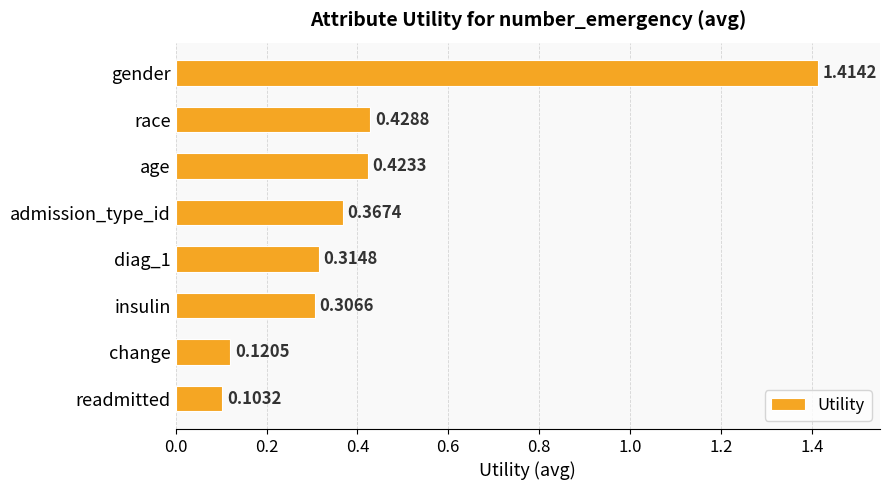

Rank the categories by value from highest to lowest.

gender, race, age, admission_type_id, diag_1, insulin, change, readmitted